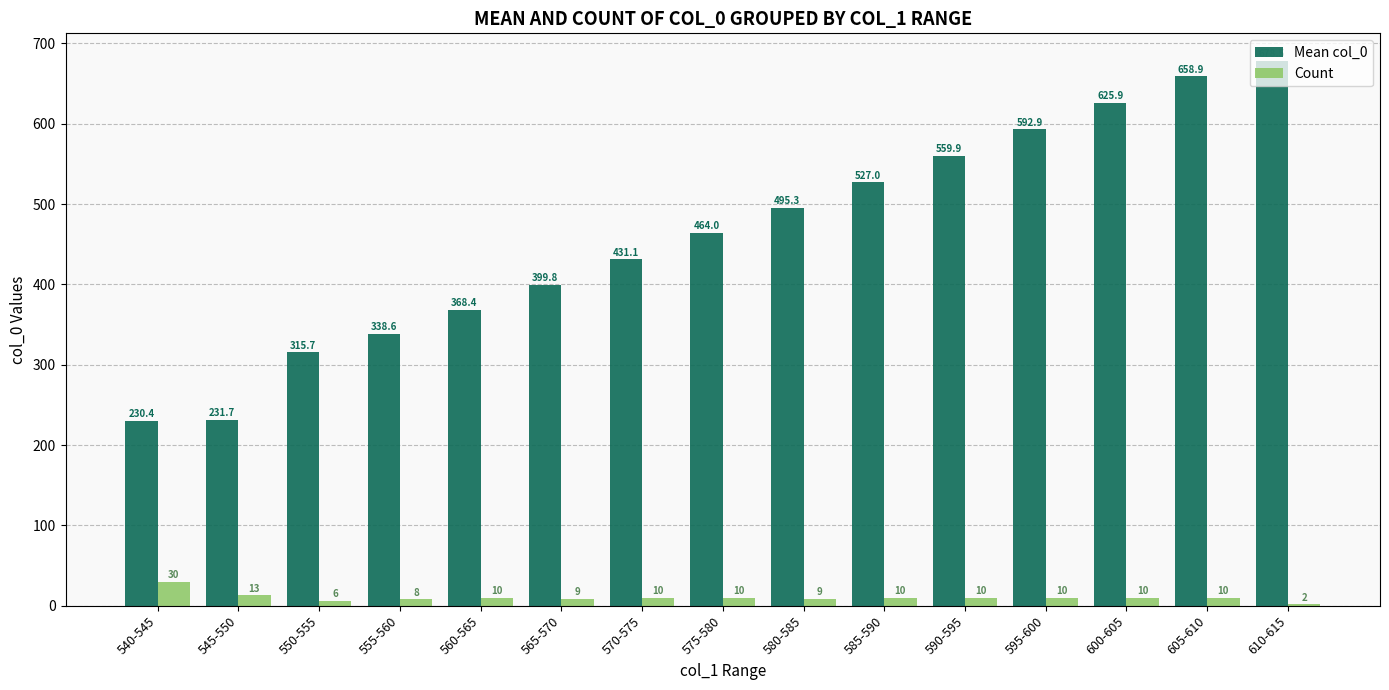

What is the maximum value for Count?

30.0